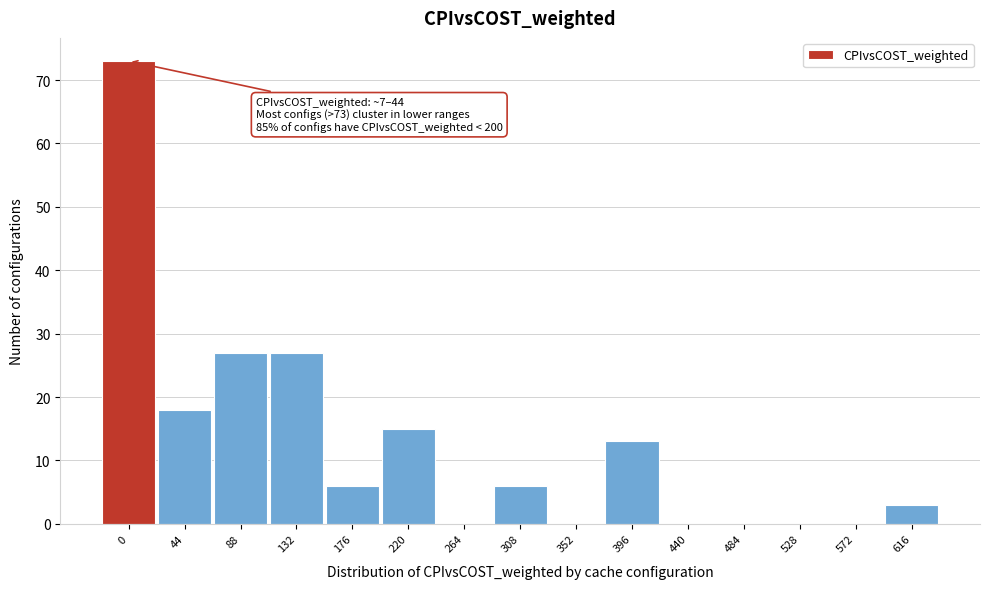

Reading left to right, transcribe all the data shown in this chart.

0=73	44=18	88=27	132=27	176=6	220=15	264=0	308=6	352=0	396=13	440=0	484=0	528=0	572=0	616=3